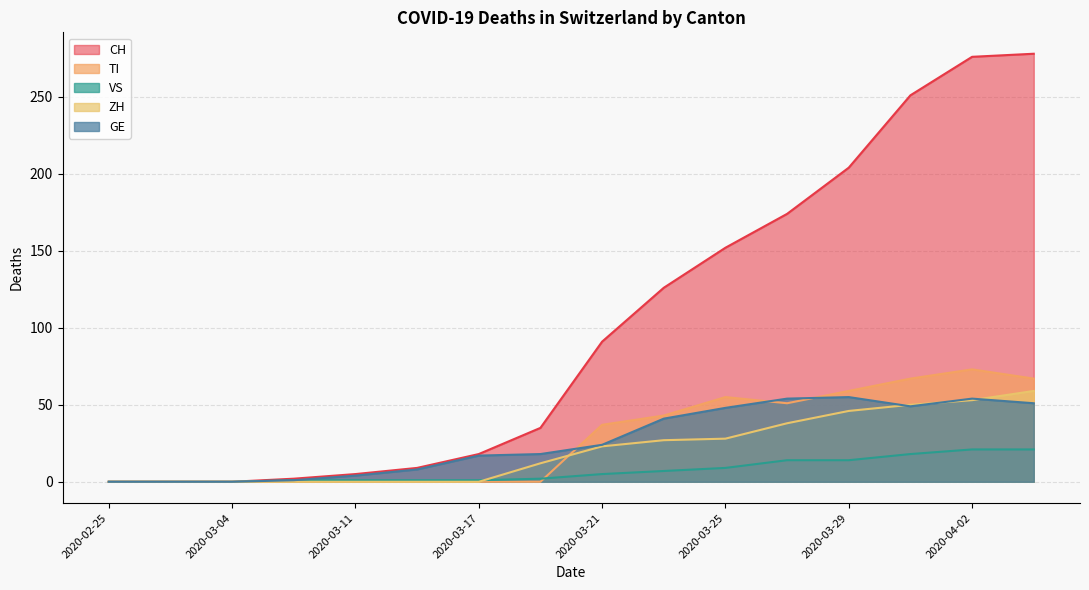

At which category is the sum across all series the highest?

2020-04-02